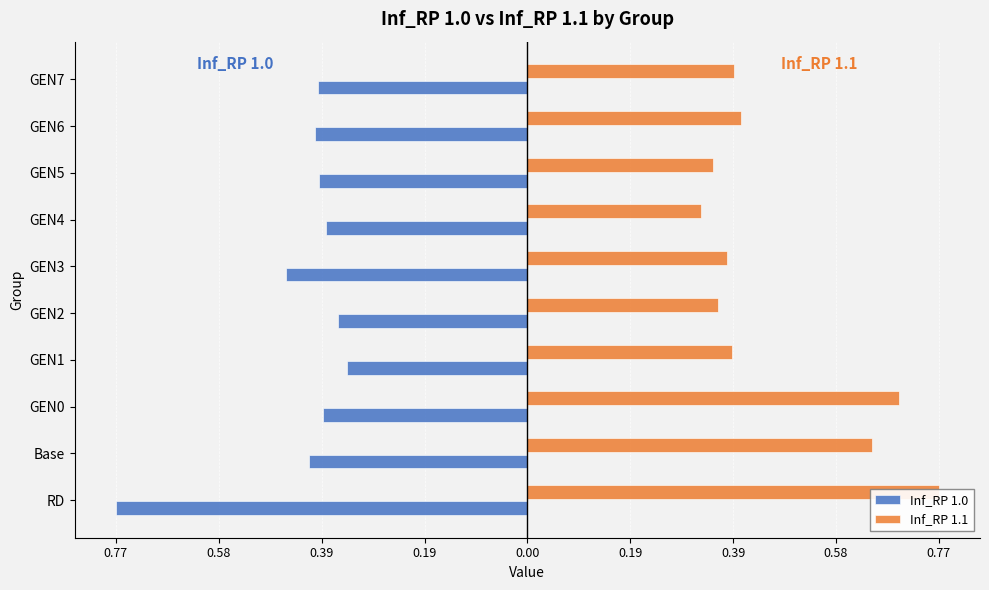

Rank the series by their maximum value, from lowest to highest.

Inf_RP 1.0, Inf_RP 1.1